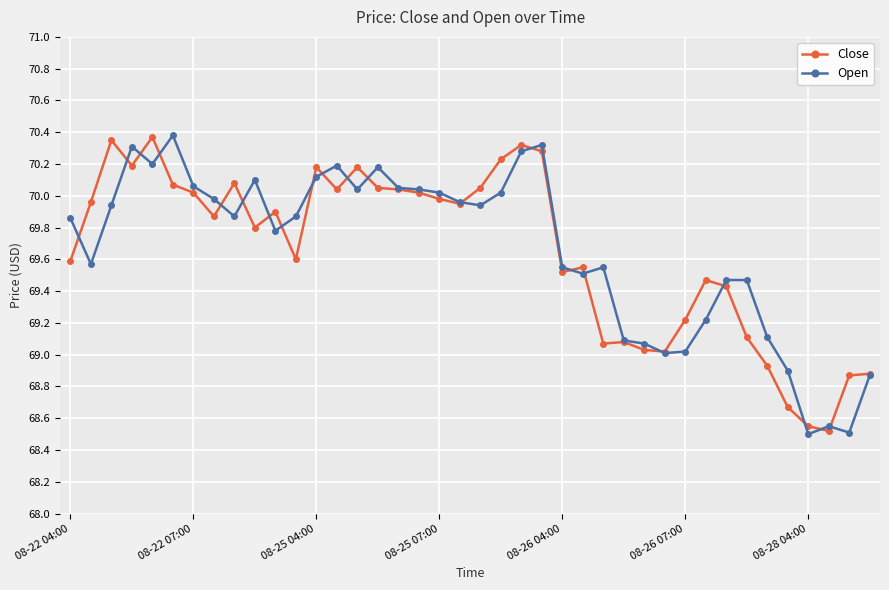

What is the minimum value shown in the chart?

68.5